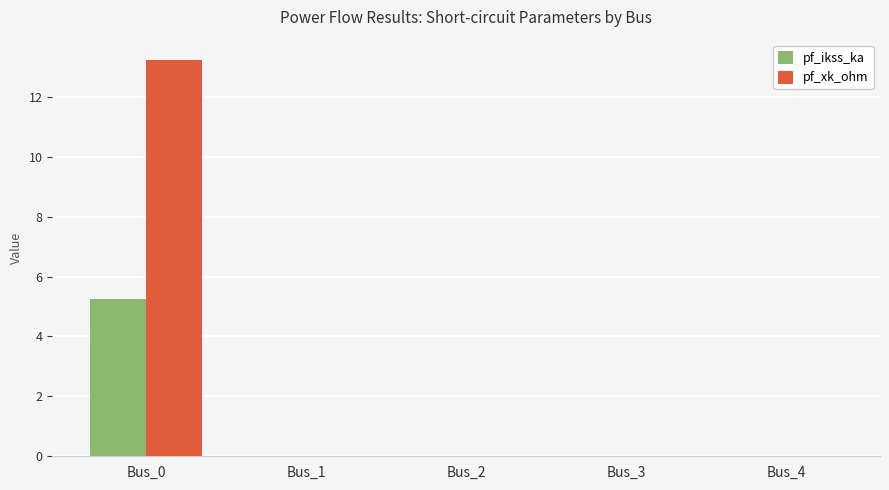

Which category has the highest value in the pf_ikss_ka series?

Bus_0